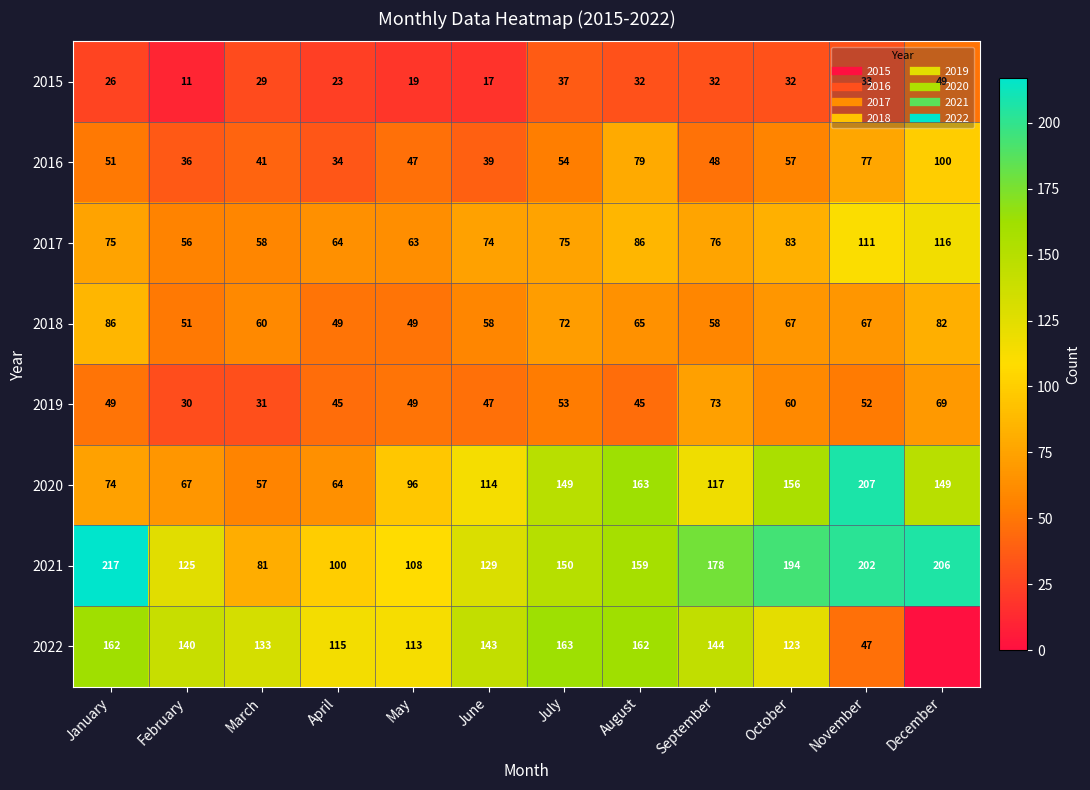

What is the average value of the 2020 series?

118